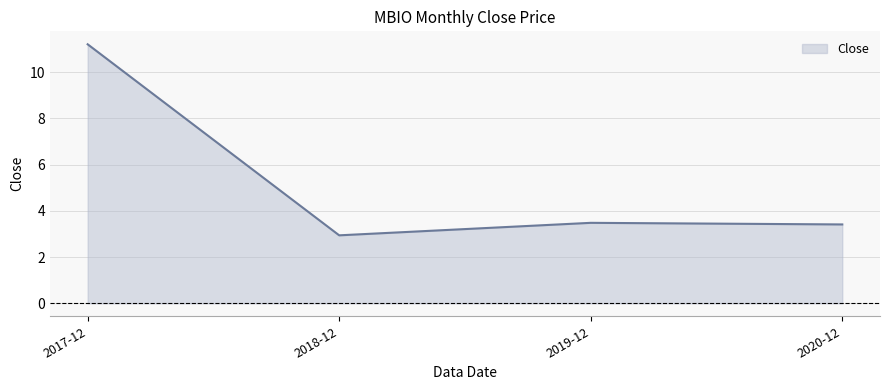

At which label does the data first exceed 3?

2017-12